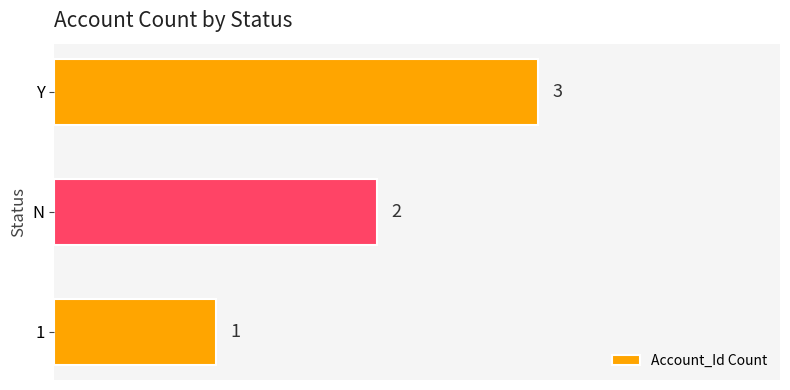

How many distinct data groups are displayed?

1